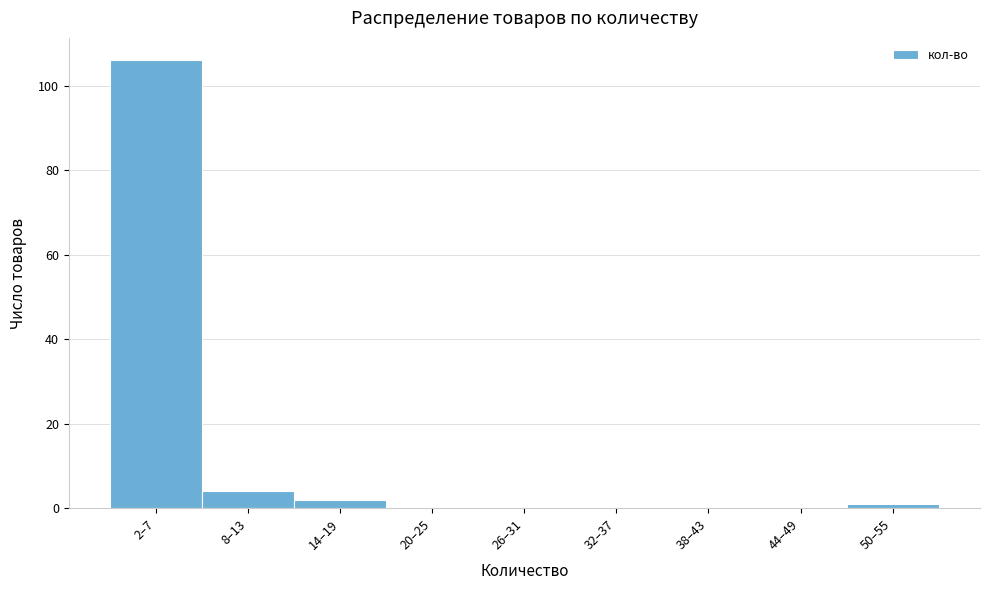

Reading left to right, extract all data points from this chart.

2–7=106	8–13=4	14–19=2	20–25=0	26–31=0	32–37=0	38–43=0	44–49=0	50–55=1